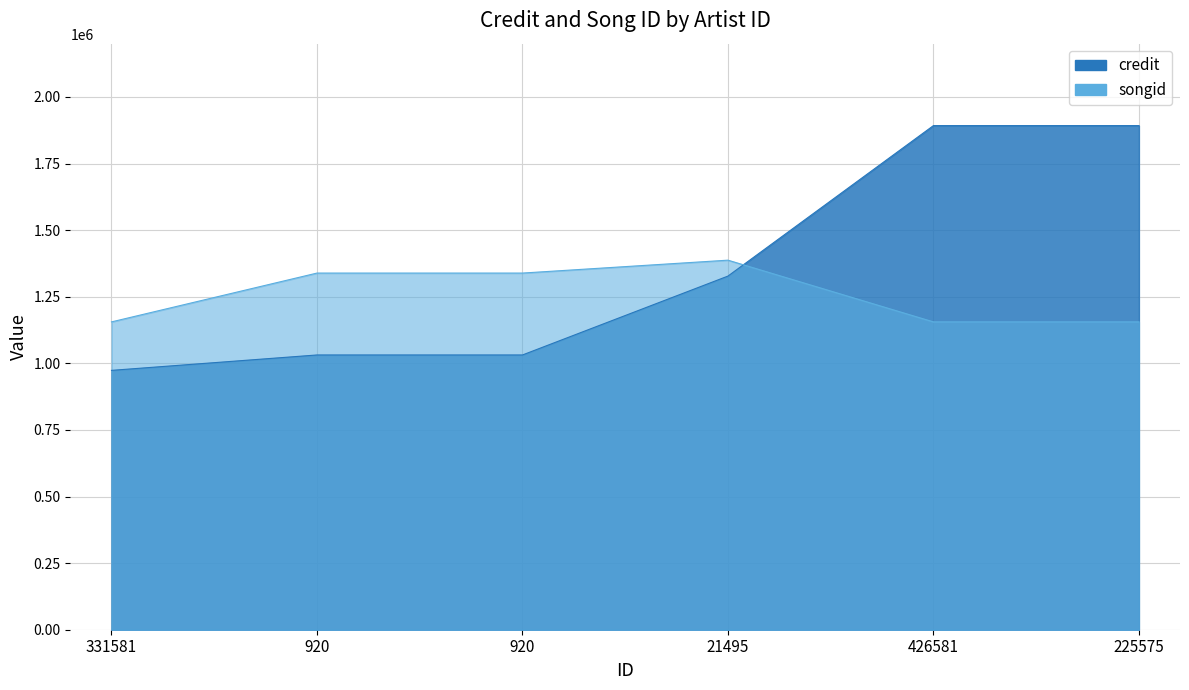

At which category does songid reach its first local peak?

21495